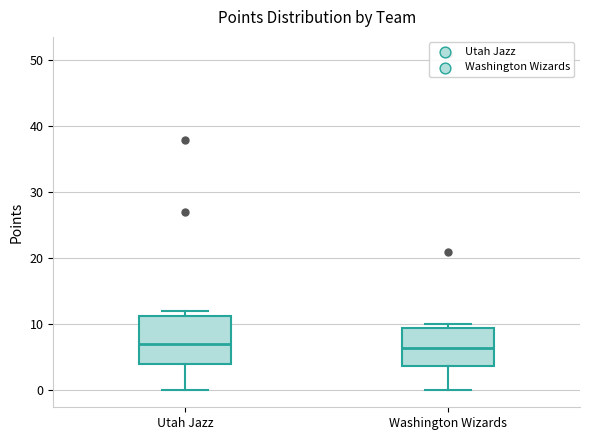

Reading left to right, transcribe this box plot: for each box, give where its median line is, the range the box spans, and where its two whiskers end, as read against the y-axis. The values are not printed on the chart, so give them approximately, as read against the axis.

Utah Jazz: median 7, box 4 to 11, whiskers 0 to 12
Washington Wizards: median 7, box 4 to 10, whiskers 0 to 10 (just above the box's upper edge)